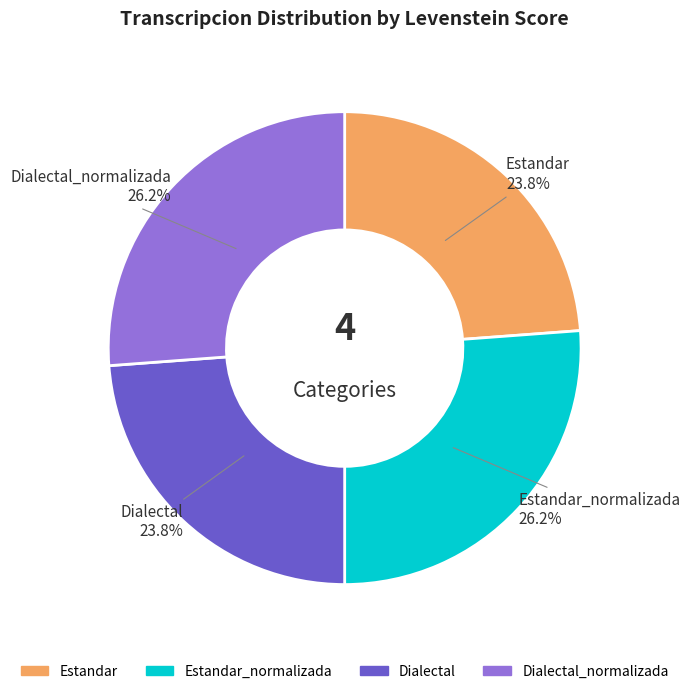

To the nearest percent, what is the average slice percentage?

25%